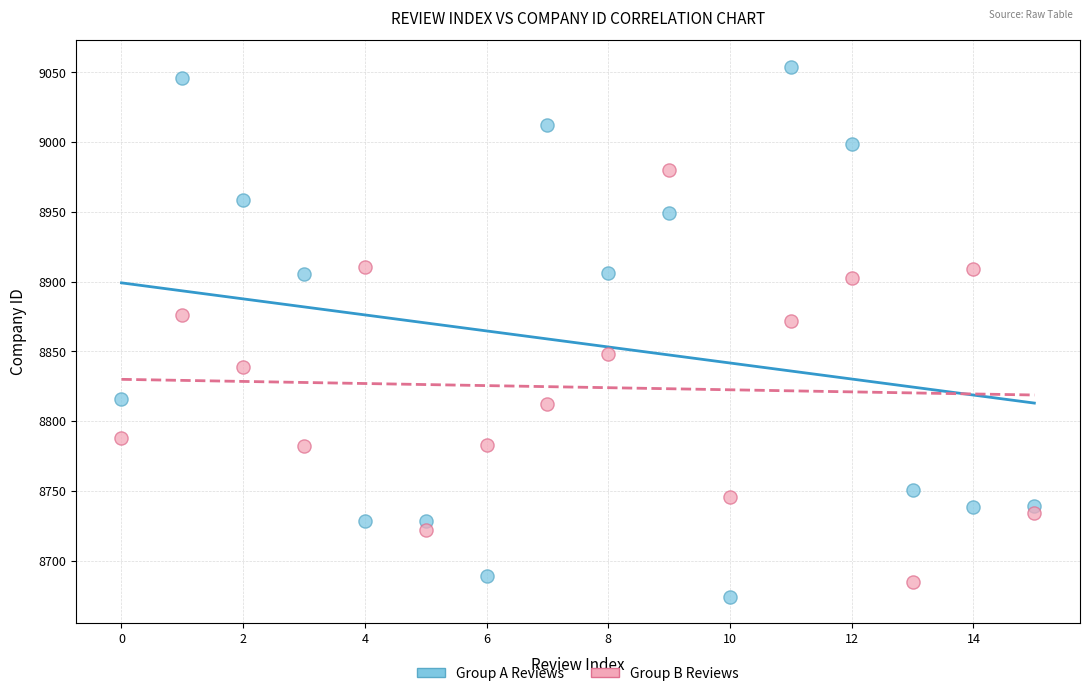

Across all series, what Y value is closest to 8864?

8871.7